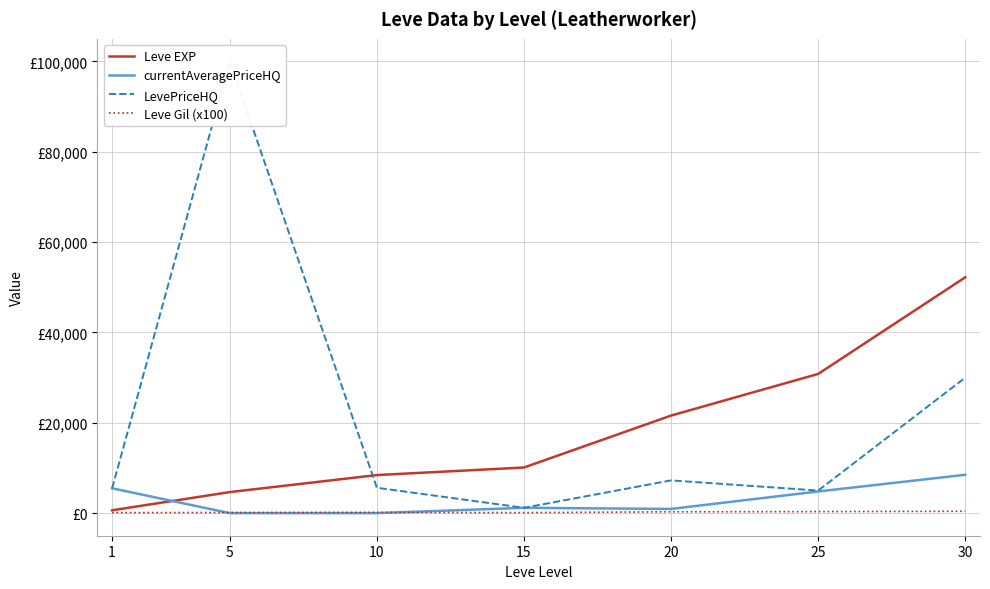

What is the minimum value for Leve EXP?

630